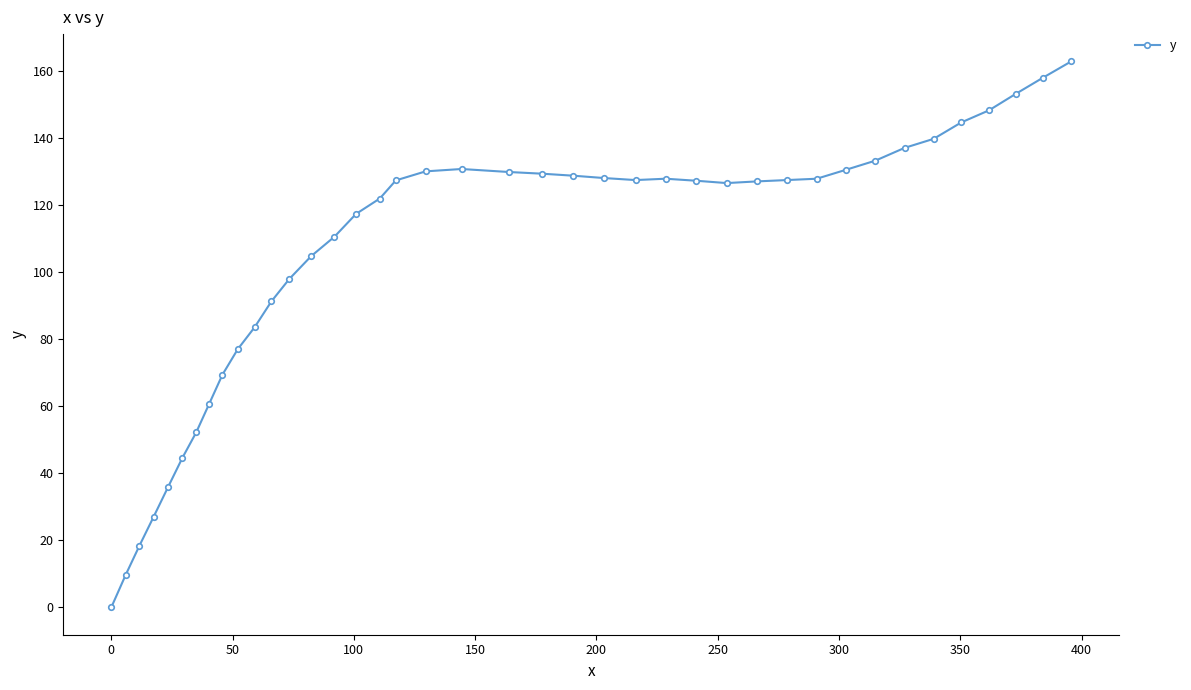

What is the value of the 17th point from the left?

122.0